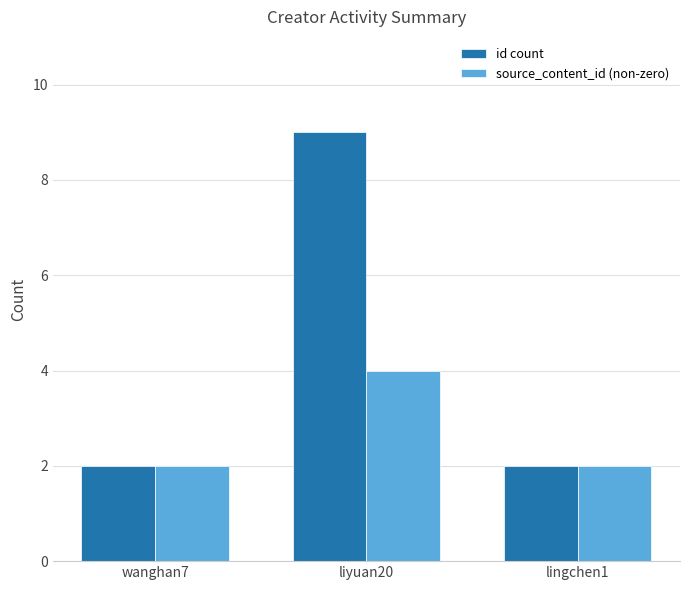

Between liyuan20 and lingchen1, which series saw the biggest shift?

id count